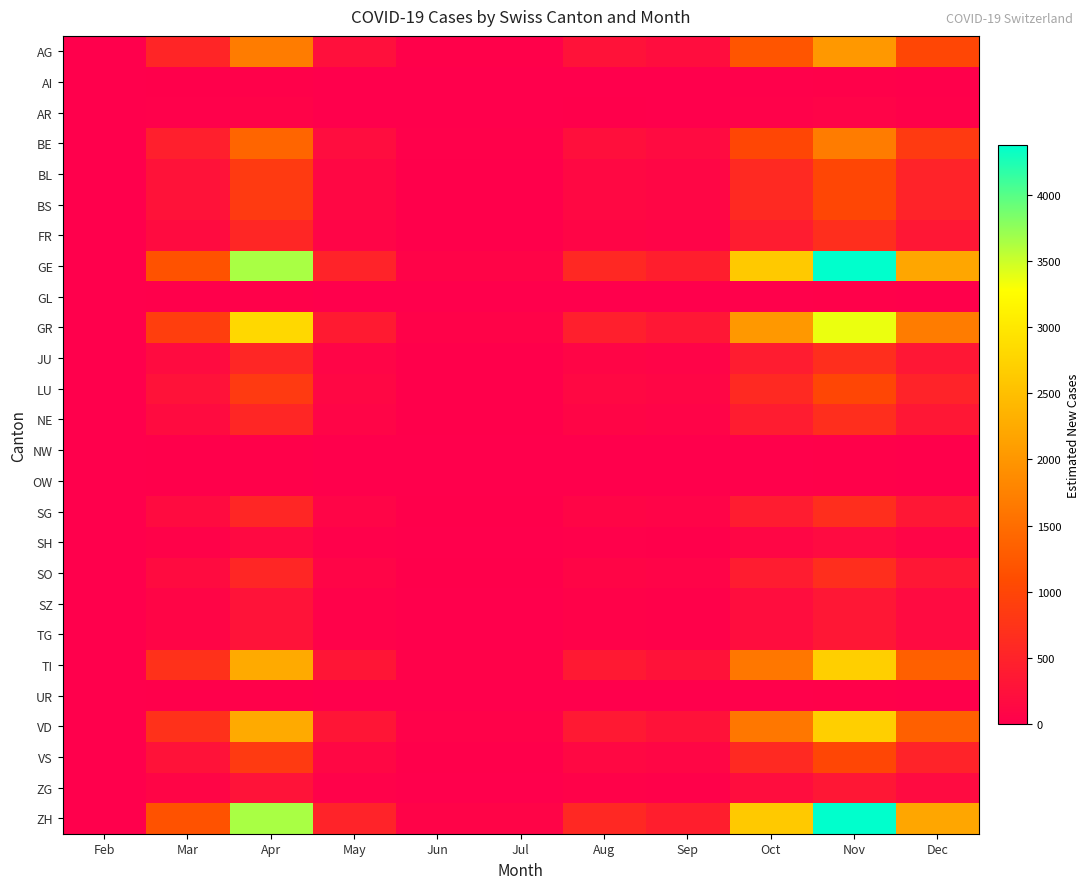

Reading right to left, transcribe all the data shown in this chart.

AG: Dec=1009	Nov=2018	Oct=1211	Sep=202	Aug=269	Jul=34	Jun=27	May=235	Apr=1682	Mar=538	Feb=2
AI: Dec=17	Nov=34	Oct=20	Sep=3	Aug=4	Jul=1	Jun=0	May=4	Apr=28	Mar=9	Feb=0
AR: Dec=34	Nov=67	Oct=40	Sep=7	Aug=9	Jul=1	Jun=1	May=8	Apr=56	Mar=18	Feb=0
BE: Dec=841	Nov=1682	Oct=1009	Sep=168	Aug=224	Jul=28	Jun=22	May=196	Apr=1401	Mar=448	Feb=2
BL: Dec=504	Nov=1009	Oct=605	Sep=101	Aug=135	Jul=17	Jun=13	May=118	Apr=841	Mar=269	Feb=1
BS: Dec=504	Nov=1009	Oct=605	Sep=101	Aug=135	Jul=17	Jun=13	May=118	Apr=841	Mar=269	Feb=1
FR: Dec=336	Nov=673	Oct=404	Sep=67	Aug=90	Jul=11	Jun=9	May=78	Apr=561	Mar=179	Feb=1
GE: Dec=2186	Nov=4372	Oct=2623	Sep=437	Aug=583	Jul=73	Jun=58	May=510	Apr=3643	Mar=1166	Feb=5
GL: Dec=17	Nov=34	Oct=20	Sep=3	Aug=4	Jul=1	Jun=0	May=4	Apr=28	Mar=9	Feb=0
GR: Dec=1682	Nov=3363	Oct=2018	Sep=336	Aug=448	Jul=56	Jun=45	May=392	Apr=2803	Mar=897	Feb=3
JU: Dec=336	Nov=673	Oct=404	Sep=67	Aug=90	Jul=11	Jun=9	May=78	Apr=561	Mar=179	Feb=1
LU: Dec=504	Nov=1009	Oct=605	Sep=101	Aug=135	Jul=17	Jun=13	May=118	Apr=841	Mar=269	Feb=1
NE: Dec=336	Nov=673	Oct=404	Sep=67	Aug=90	Jul=11	Jun=9	May=78	Apr=561	Mar=179	Feb=1
NW: Dec=17	Nov=34	Oct=20	Sep=3	Aug=4	Jul=1	Jun=0	May=4	Apr=28	Mar=9	Feb=0
OW: Dec=17	Nov=34	Oct=20	Sep=3	Aug=4	Jul=1	Jun=0	May=4	Apr=28	Mar=9	Feb=0
SG: Dec=336	Nov=673	Oct=404	Sep=67	Aug=90	Jul=11	Jun=9	May=78	Apr=561	Mar=179	Feb=1
SH: Dec=84	Nov=168	Oct=101	Sep=17	Aug=22	Jul=3	Jun=2	May=20	Apr=140	Mar=45	Feb=0
SO: Dec=336	Nov=673	Oct=404	Sep=67	Aug=90	Jul=11	Jun=9	May=78	Apr=561	Mar=179	Feb=1
SZ: Dec=168	Nov=336	Oct=202	Sep=34	Aug=45	Jul=6	Jun=4	May=39	Apr=280	Mar=90	Feb=0
TG: Dec=168	Nov=336	Oct=202	Sep=34	Aug=45	Jul=6	Jun=4	May=39	Apr=280	Mar=90	Feb=0
TI: Dec=1345	Nov=2691	Oct=1614	Sep=269	Aug=359	Jul=45	Jun=36	May=314	Apr=2242	Mar=717	Feb=3
UR: Dec=17	Nov=34	Oct=20	Sep=3	Aug=4	Jul=1	Jun=0	May=4	Apr=28	Mar=9	Feb=0
VD: Dec=1345	Nov=2691	Oct=1614	Sep=269	Aug=359	Jul=45	Jun=36	May=314	Apr=2242	Mar=717	Feb=3
VS: Dec=504	Nov=1009	Oct=605	Sep=101	Aug=135	Jul=17	Jun=13	May=118	Apr=841	Mar=269	Feb=1
ZG: Dec=168	Nov=336	Oct=202	Sep=34	Aug=45	Jul=6	Jun=4	May=39	Apr=280	Mar=90	Feb=0
ZH: Dec=2186	Nov=4372	Oct=2623	Sep=437	Aug=583	Jul=73	Jun=58	May=510	Apr=3643	Mar=1166	Feb=5